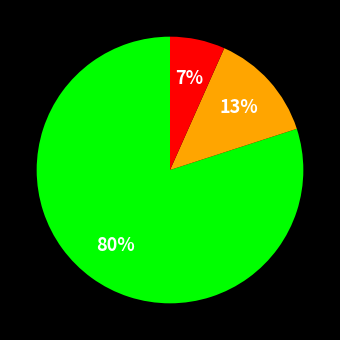

Is there any slice that represents more than half of the pie?

Yes